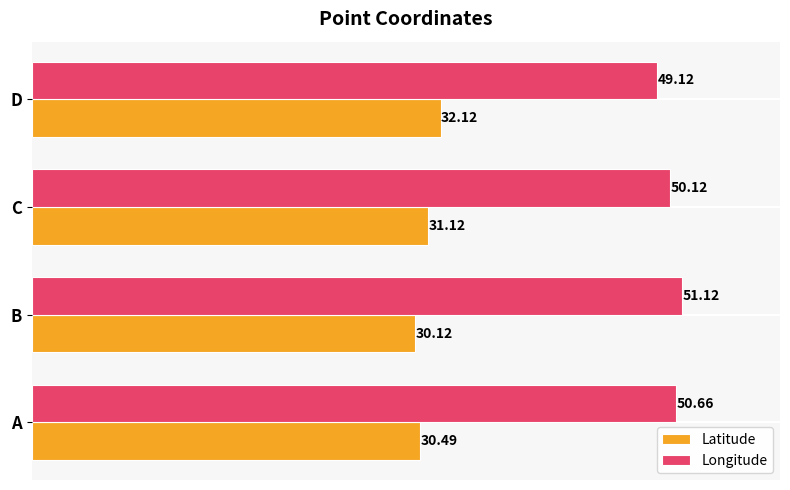

Where is Longitude nearest to the value 50?

C